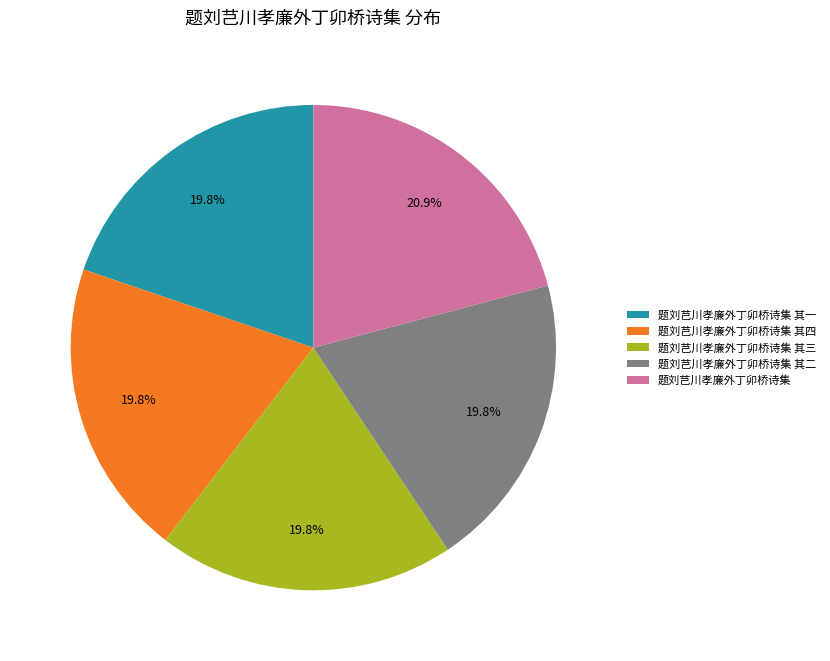

Which category has the biggest portion of the pie?

题刘芑川孝廉外丁卯桥诗集